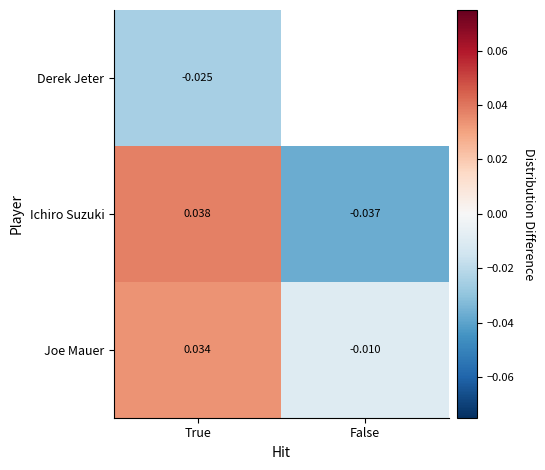

At True, list the series in order from smallest to largest.

Derek Jeter, Joe Mauer, Ichiro Suzuki